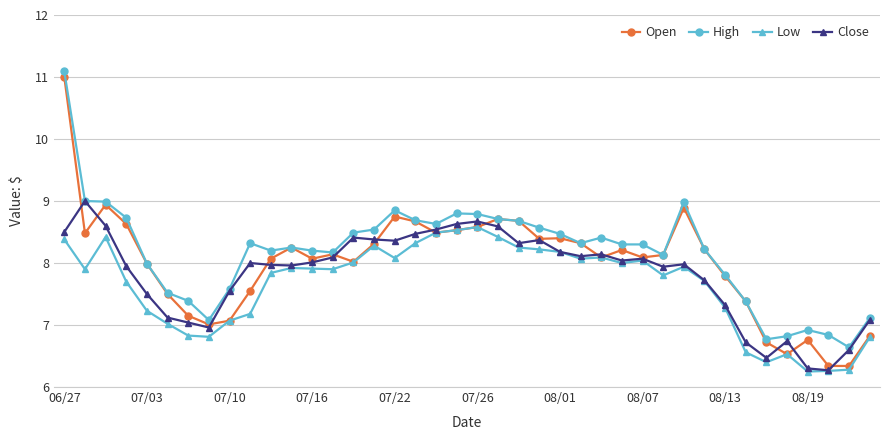

What are all the series names shown in the legend?

Open, High, Low, Close